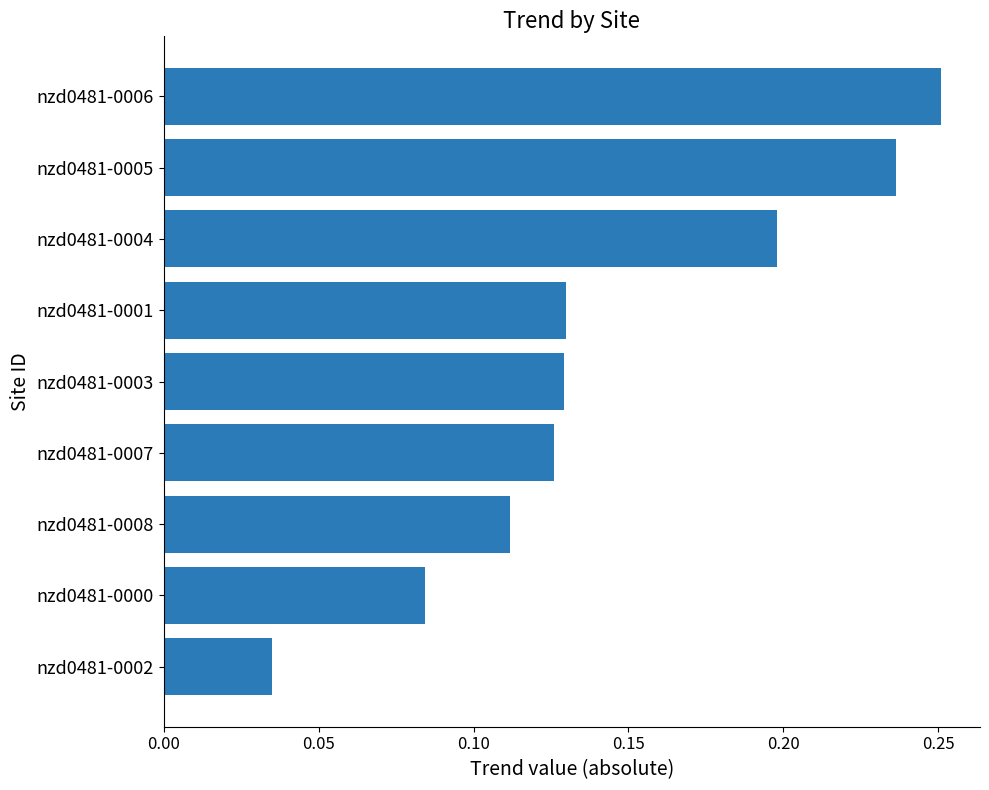

The value at nzd0481-0004 is 0.2. True or false?

True